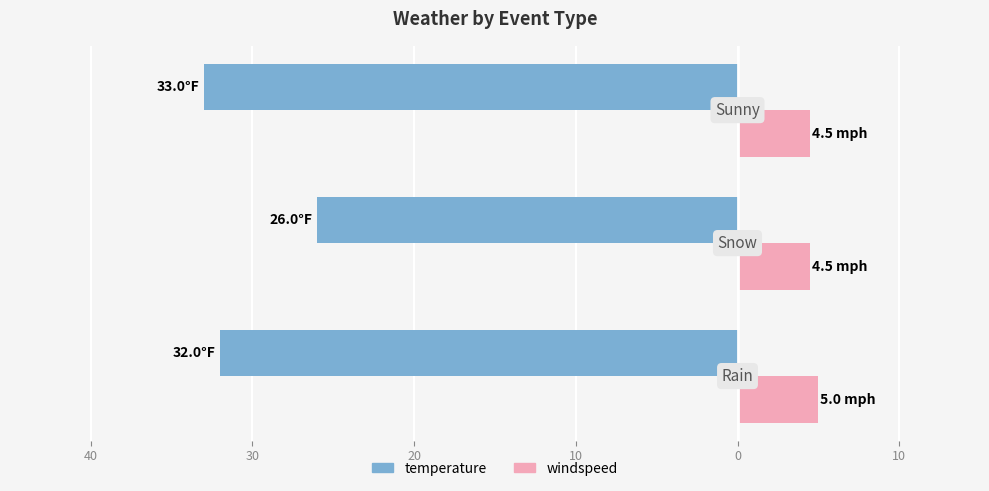

What is the sum of all temperature values?

-91.0